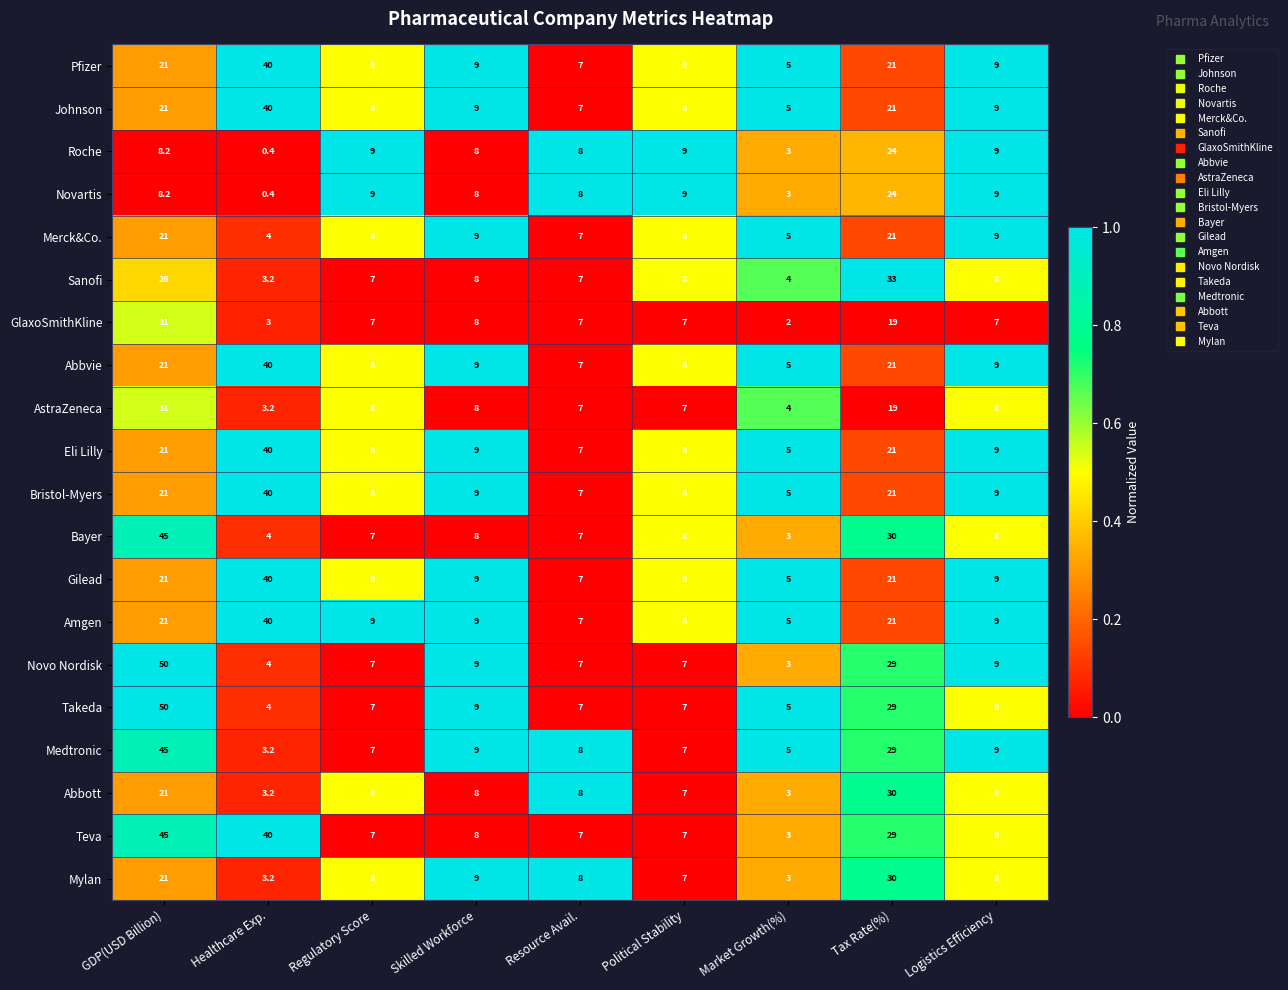

At which label does AstraZeneca first exceed 8?

GDP(USD Billion)